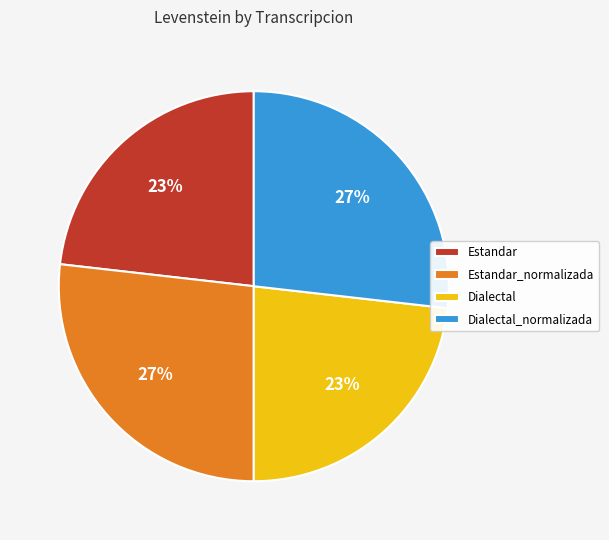

To the nearest percent, what is the difference between the largest and smallest slice percentages?

4%